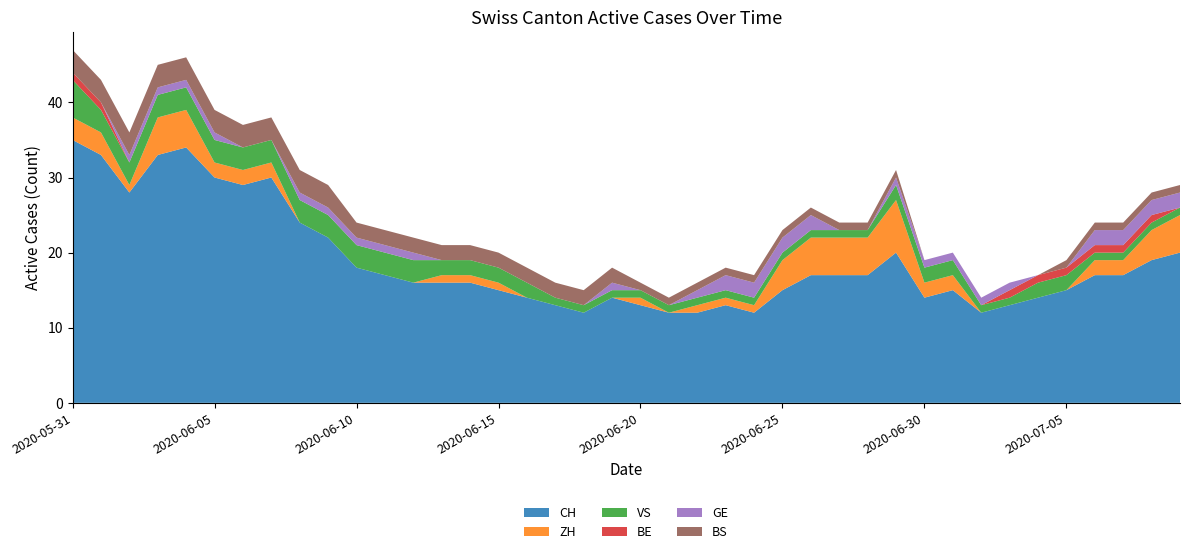

Reading right to left, list all the values displayed in this chart.

CH: 20	19	17	17	15	14	13	12	15	14	20	17	17	17	15	12	13	12	12	13	14	12	13	14	15	16	16	16	17	18	22	24	30	29	30	34	33	28	33	35
ZH: 5	4	2	2	0	0	0	0	2	2	7	5	5	5	4	1	1	1	0	1	0	0	0	0	1	1	1	0	0	0	0	0	2	2	2	5	5	1	3	3
VS: 1	1	1	1	2	2	1	1	2	2	2	1	1	1	1	1	1	1	1	1	1	1	1	2	2	2	2	3	3	3	3	3	3	3	3	3	3	3	3	5
BE: 0	1	1	1	1	1	1	0	0	0	0	0	0	0	0	0	0	0	0	0	0	0	0	0	0	0	0	0	0	0	0	0	0	0	0	0	0	0	1	1
GE: 2	2	2	2	0	0	1	1	1	1	1	0	0	2	2	2	2	1	0	0	1	0	0	0	0	0	0	1	1	1	1	1	0	0	1	1	1	1	0	0
BS: 1	1	1	1	1	0	0	0	0	0	1	1	1	1	1	1	1	1	1	1	2	2	2	2	2	2	2	2	2	2	3	3	3	3	3	3	3	3	3	3